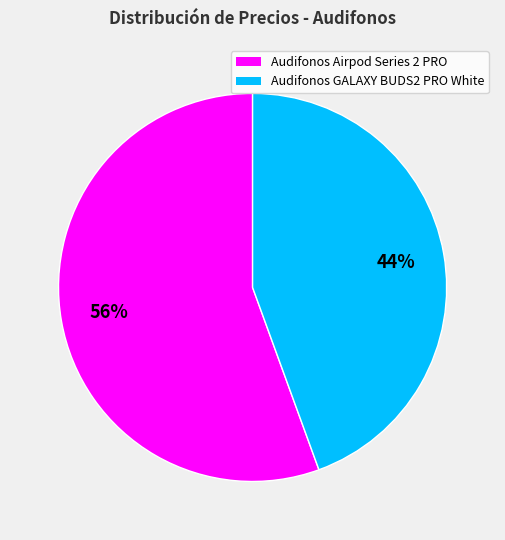

Is there any slice that represents more than half of the pie?

Yes